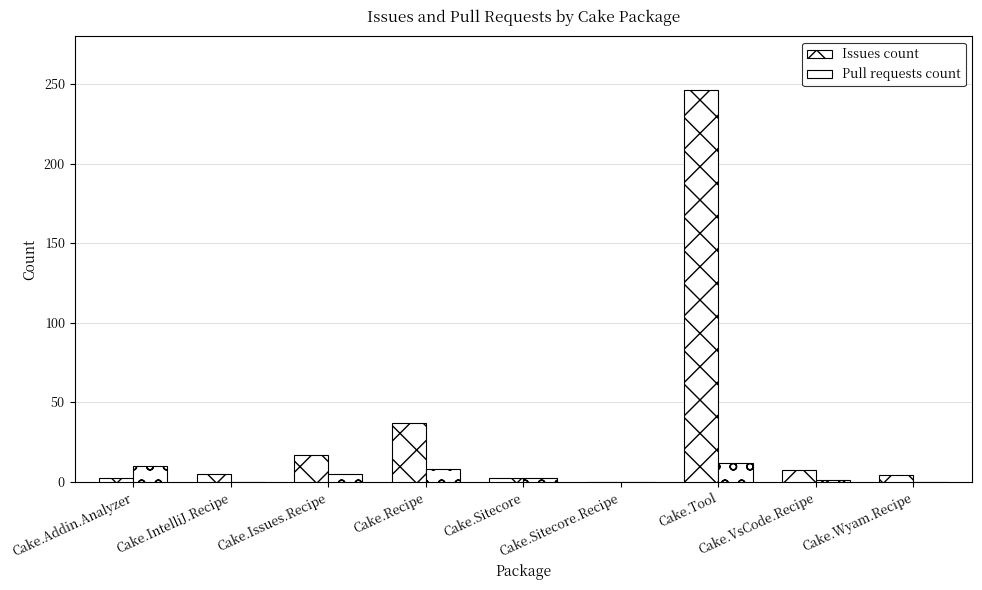

Are the bars horizontal?

No